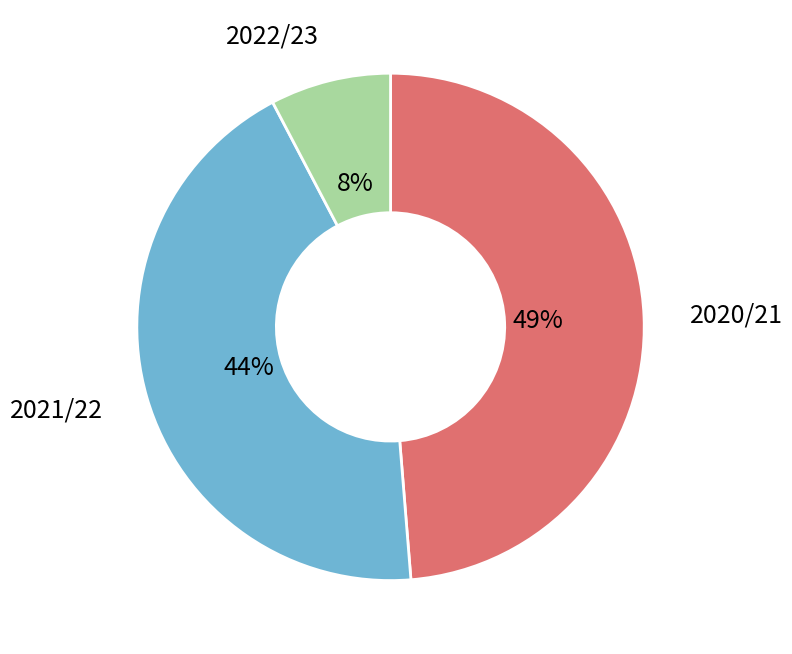

To the nearest percent, what is the difference between the largest and smallest slice percentages?

41%